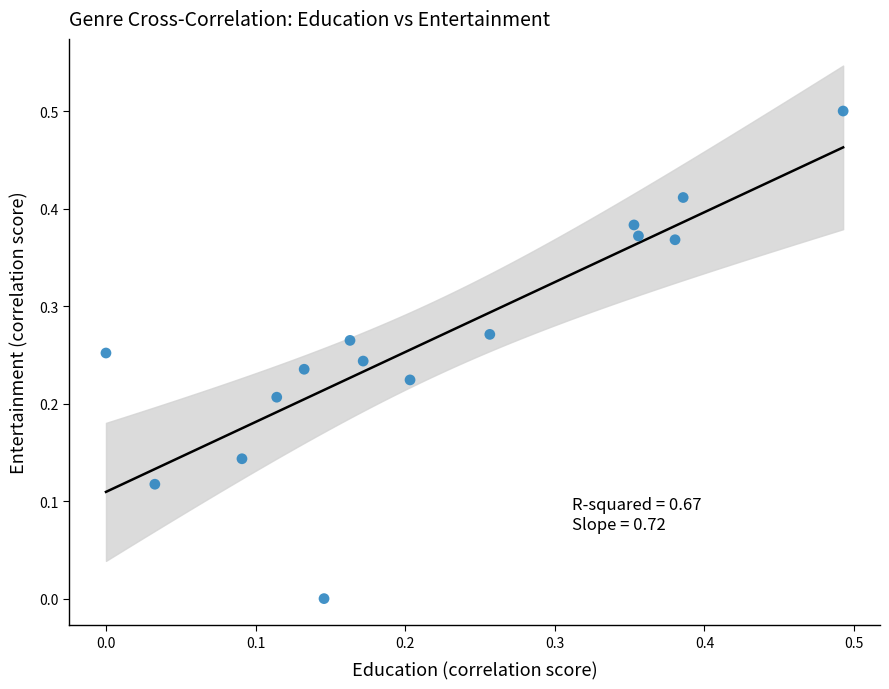

What is the range of X values (max minus min)?

0.5